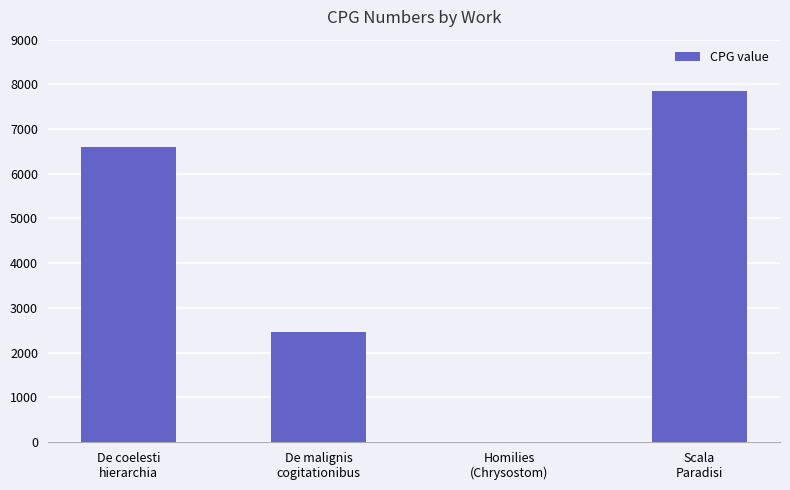

What is the sum of all values?

16902